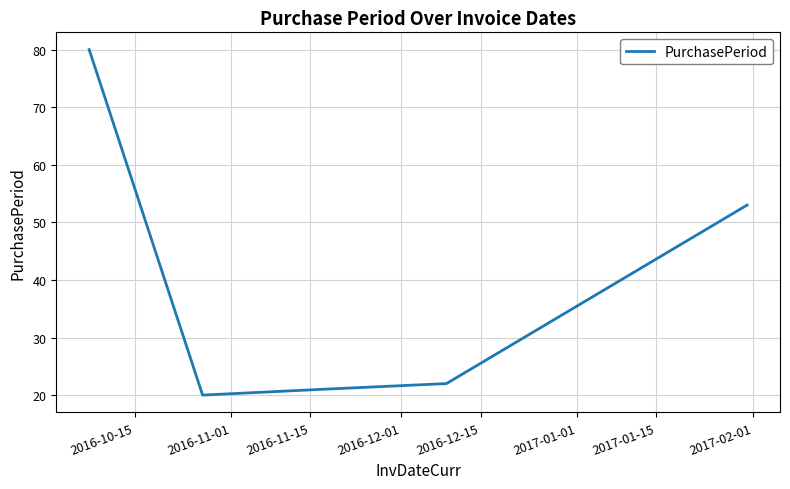

True or false: there are more than 1 points higher than both neighbors.

False